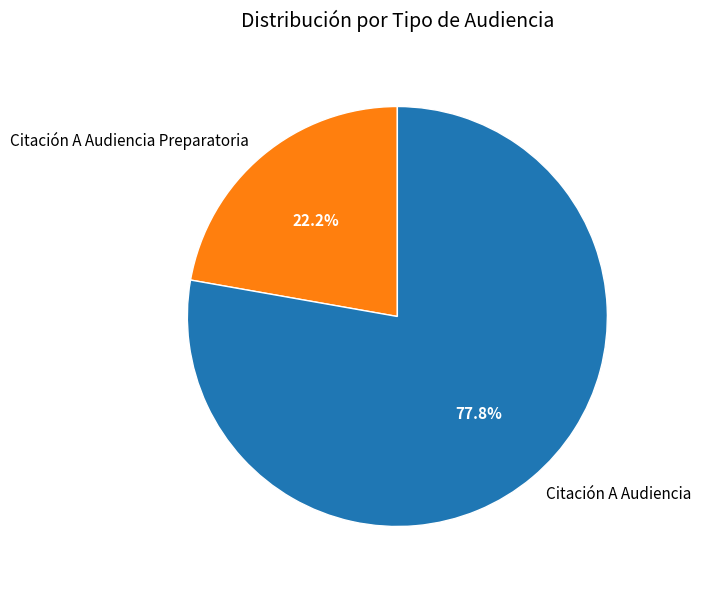

The Citación A Audiencia Preparatoria slice represents 15% of the pie. True or false?

False